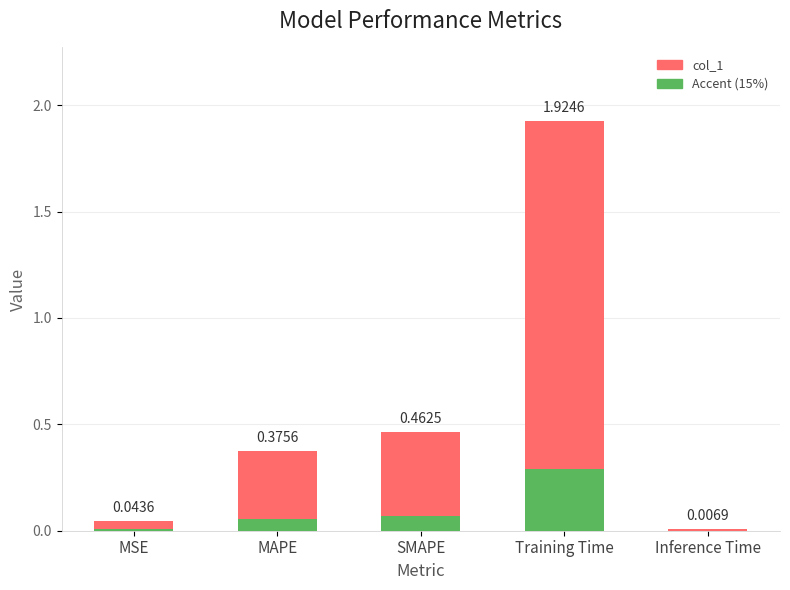

At which label does col_1 (accent) reach its minimum?

Inference Time